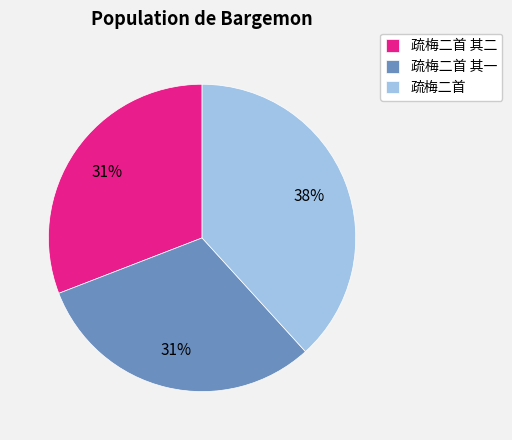

The 疏梅二首 其一 slice represents 38% of the pie. True or false?

False